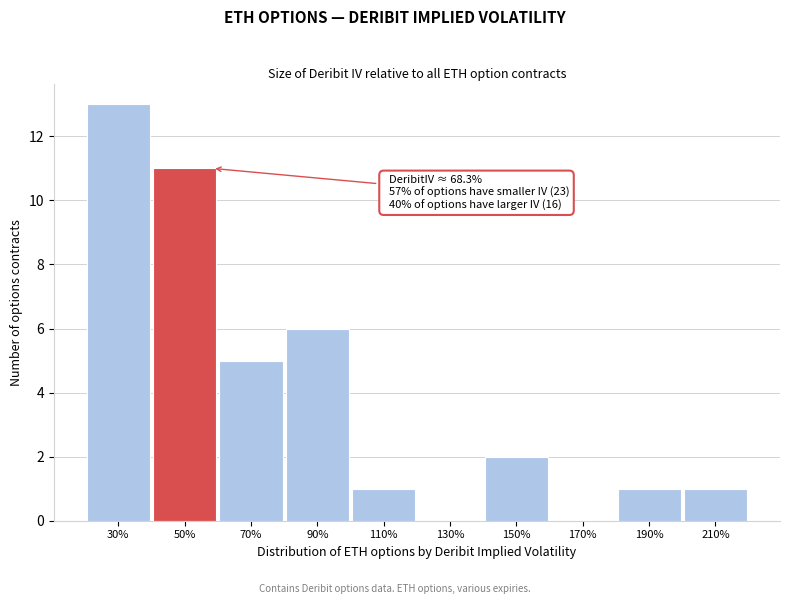

Is it true that the value at 150% is 2?

True